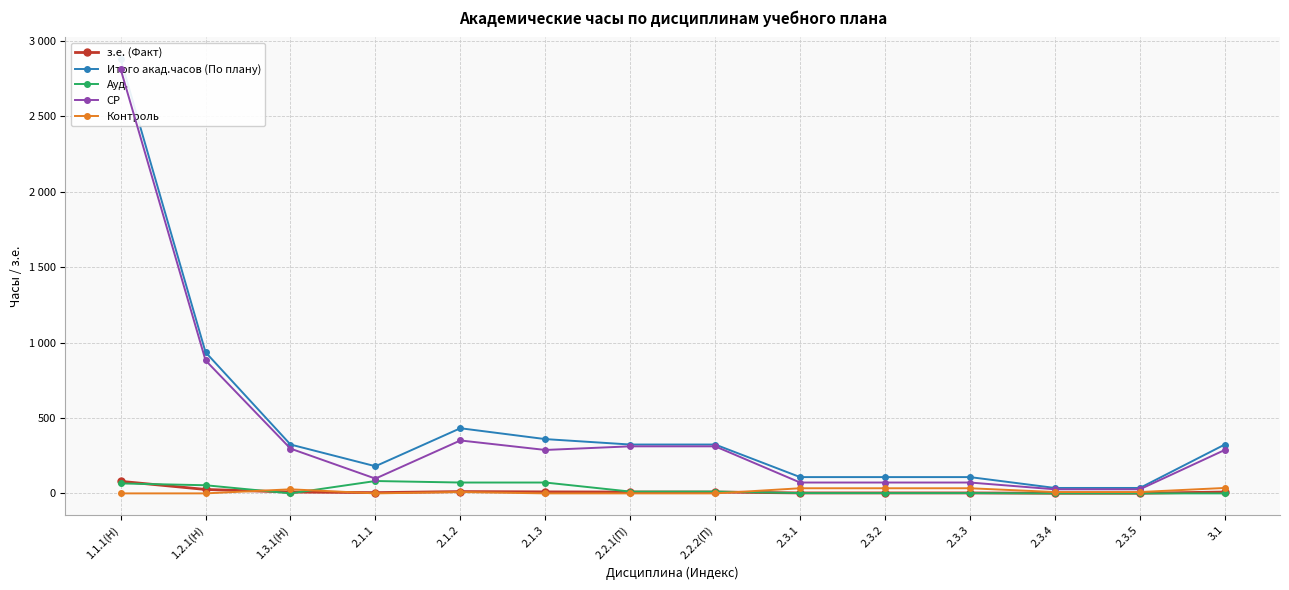

Reading left to right, list all the values displayed in this chart.

з.е. (Факт): 80	26	9	5	12	10	9	9	3	3	3	1	1	9
Итого акад.часов (По плану): 2880	936	324	180	432	360	324	324	108	108	108	36	36	324
Ауд.: 66	54	0	82	72	72	12	12	2	2	2	0	0	0
СР: 2814	882	297	98	351	288	312	312	72	72	72	27	27	288
Контроль: 0	0	27	0	9	0	0	0	34	34	34	9	9	36